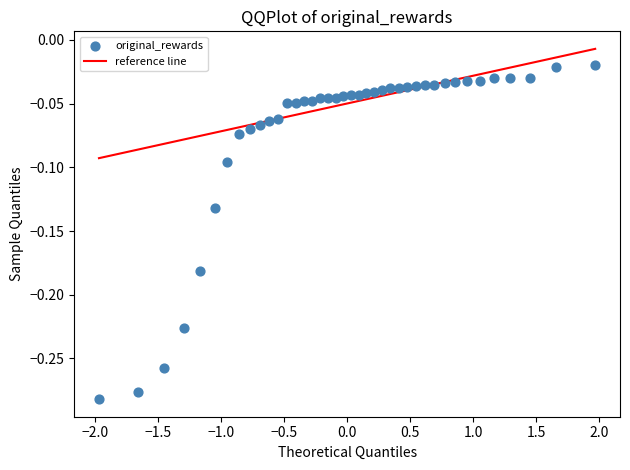

What is the range of X values (max minus min)?

3.9